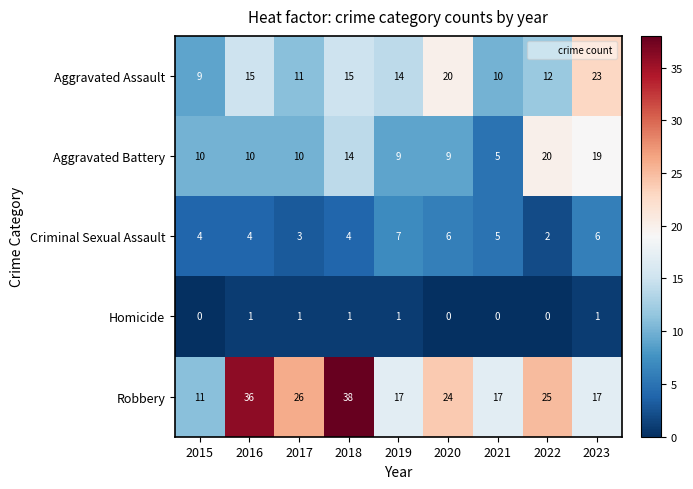

What is the sum of all Criminal Sexual Assault values?

41